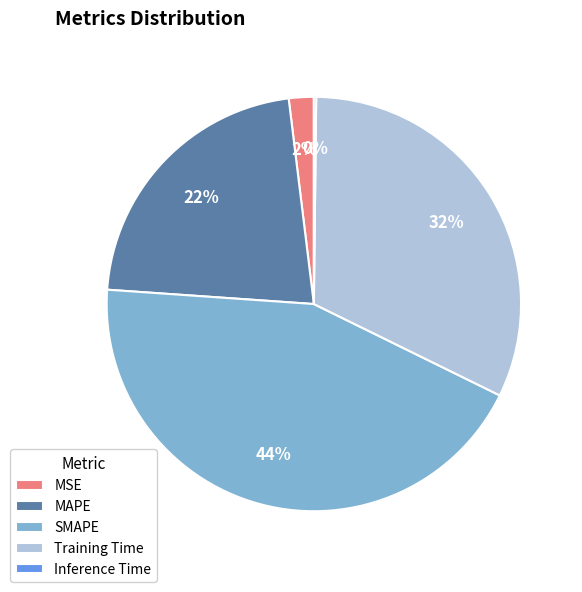

Does MAPE represent more than half of the total?

No